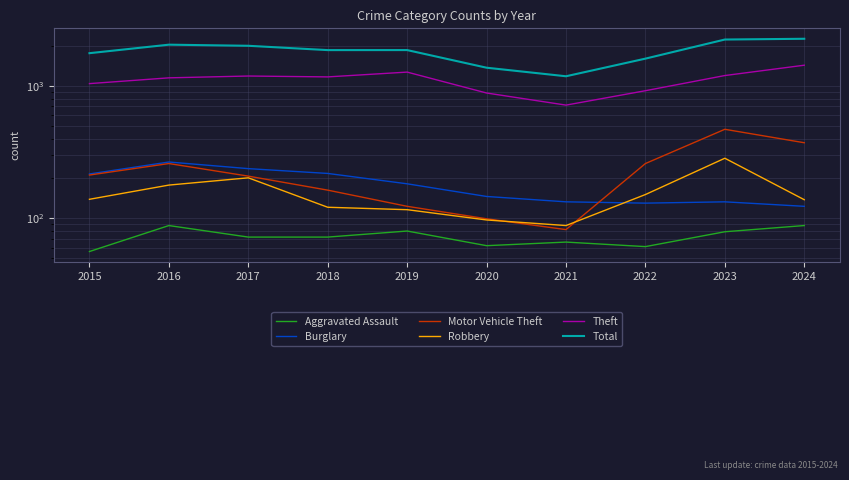

Which series has the largest range (max minus min)?

Total